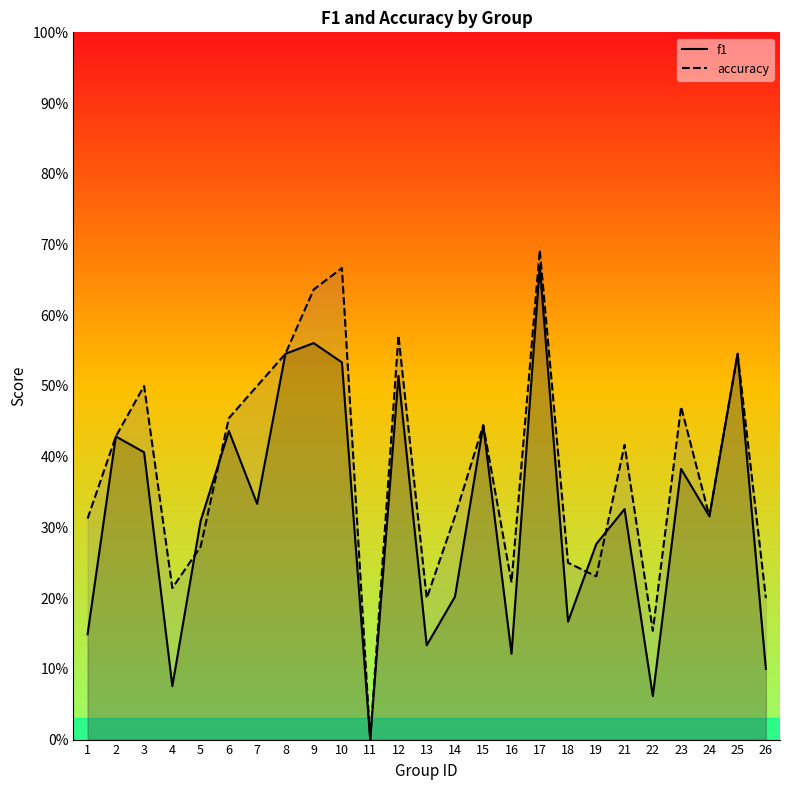

List the series in order of their overall mean, highest first.

accuracy, f1